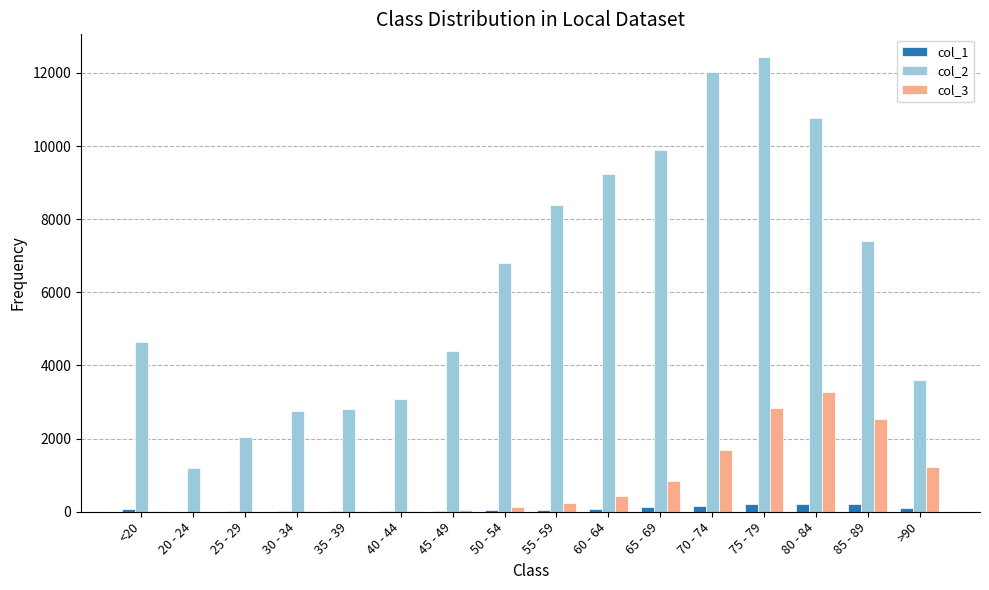

Are the bars horizontal?

No